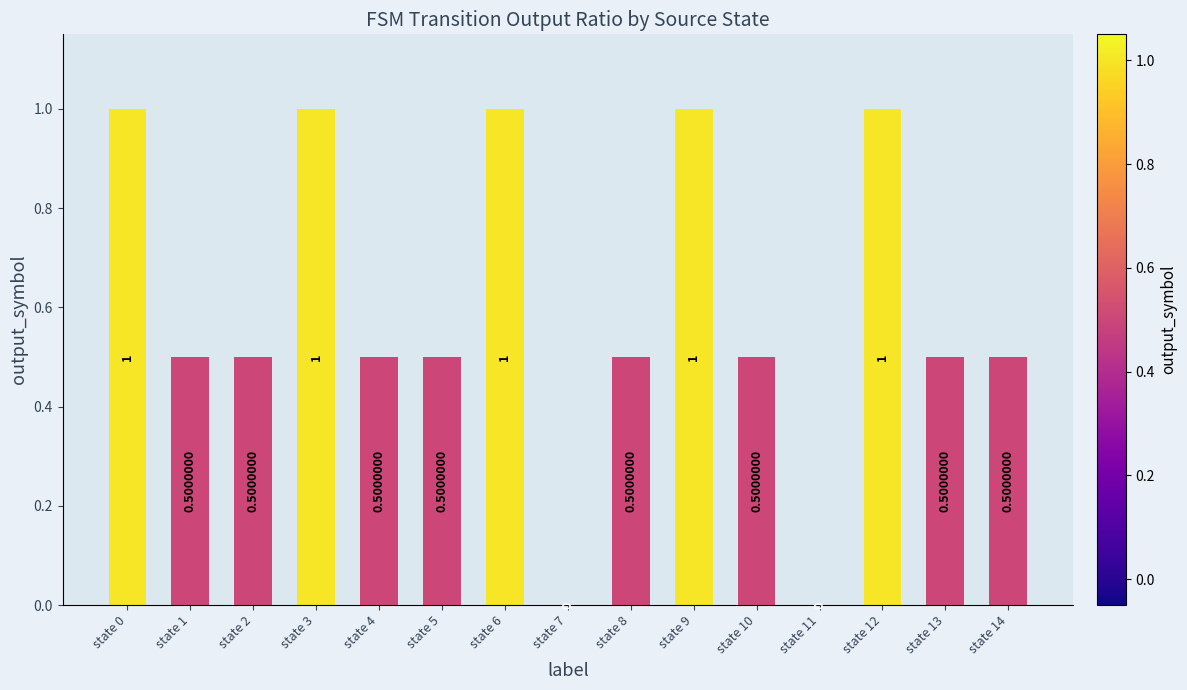

What is the greatest value displayed?

1.0